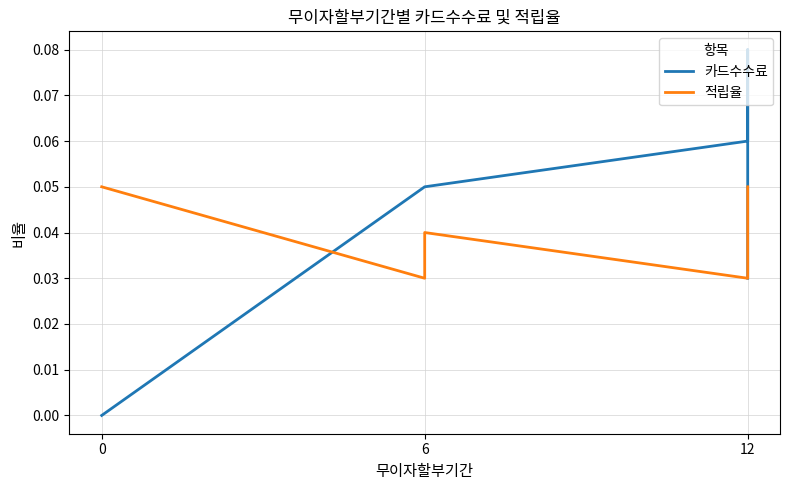

Which category has the lowest value in the 적립율 series?

6